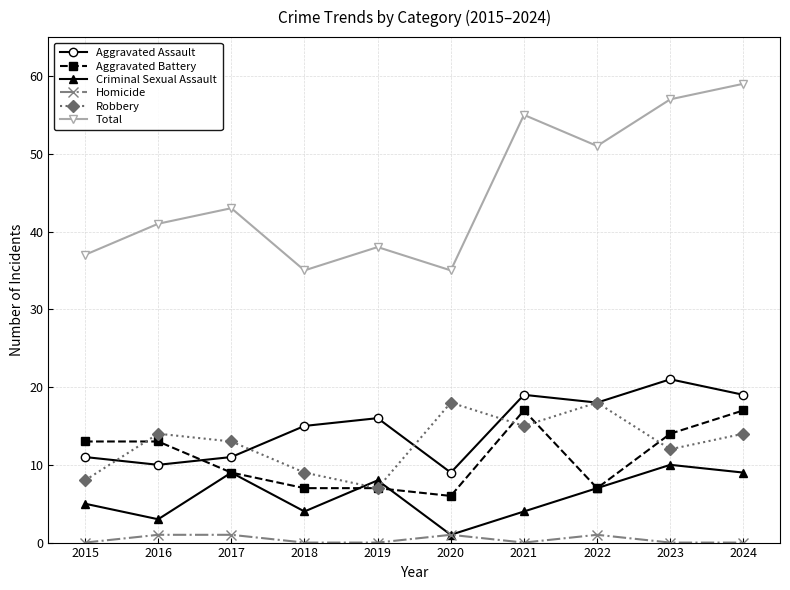

At how many categories does at least one series exceed 2?

10